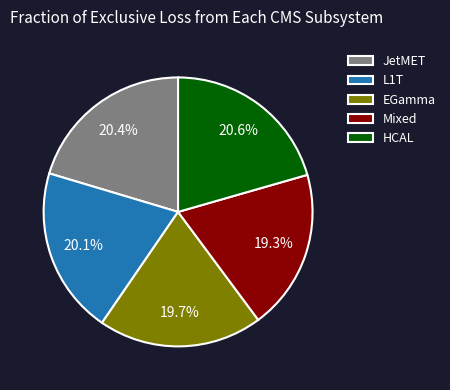

Is the sum of HCAL and EGamma greater than half?

No